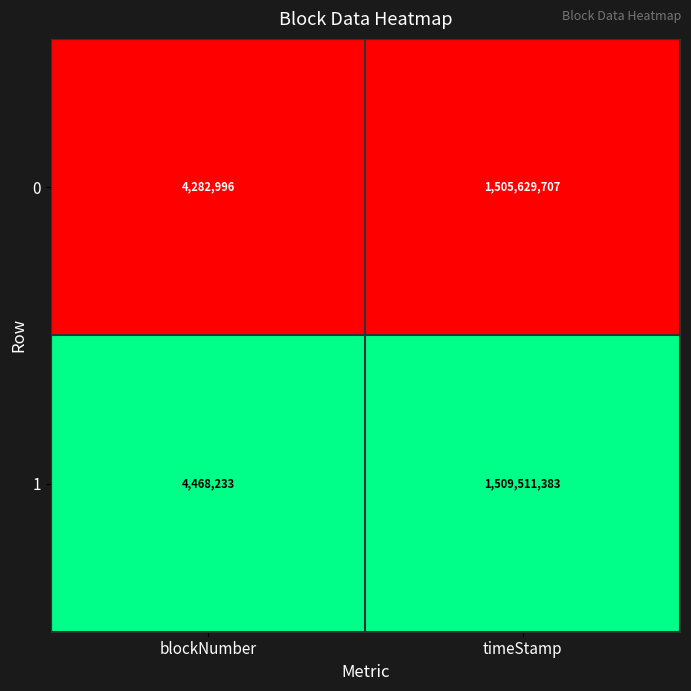

How many series are shown in this chart?

2